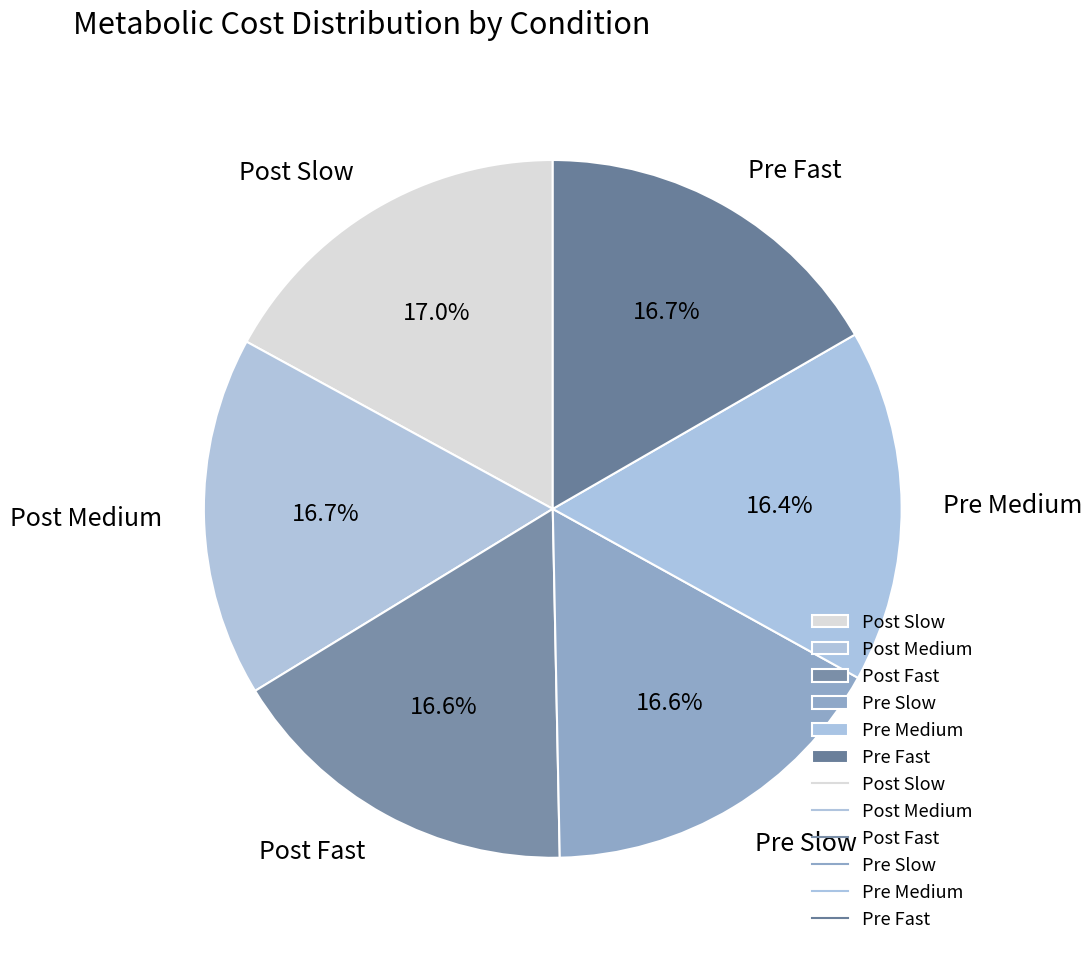

How many segments does this pie chart have?

6